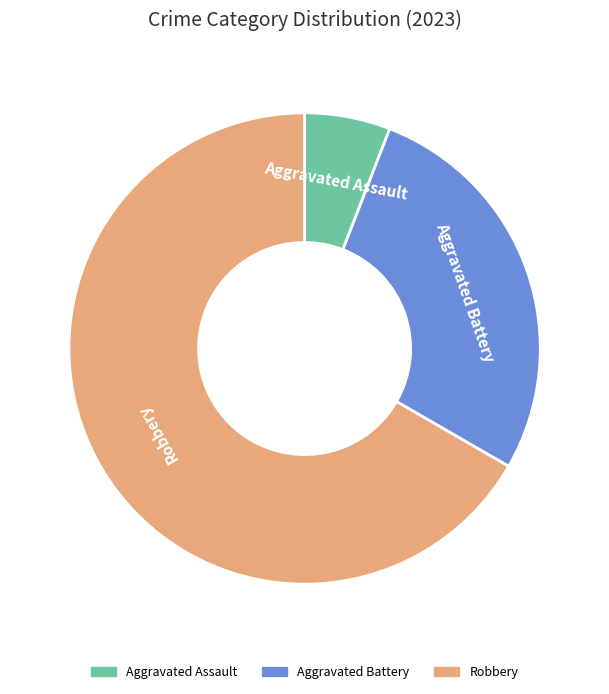

Does any single category account for the majority?

Yes